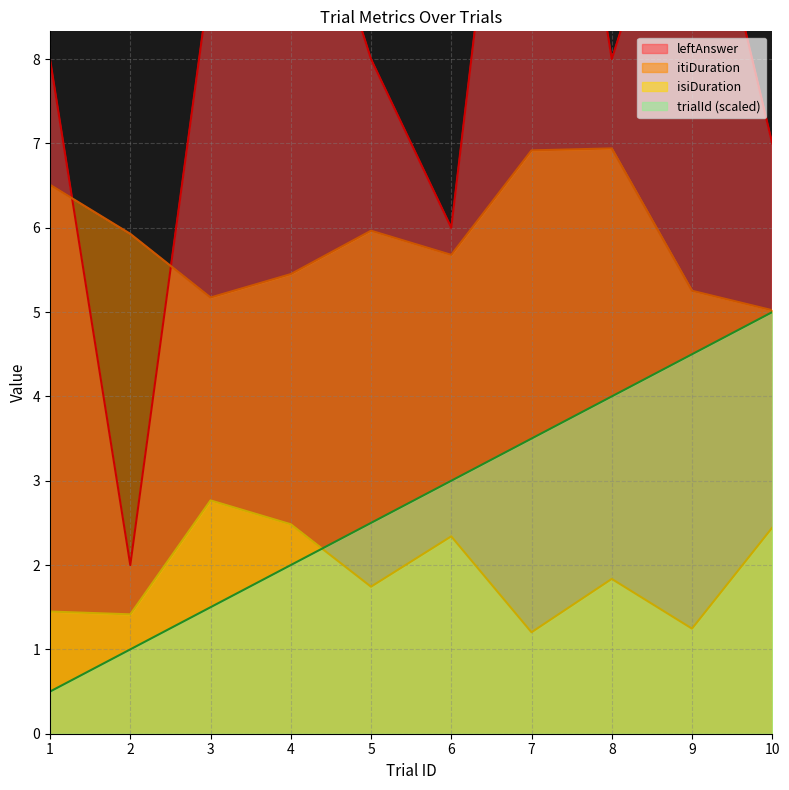

How many distinct data groups are displayed?

4